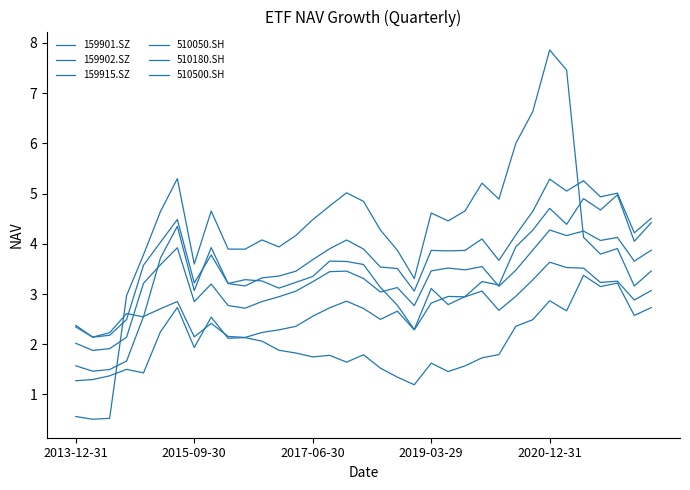

Which category has the highest value in the 510050.SH series?

2020-12-31